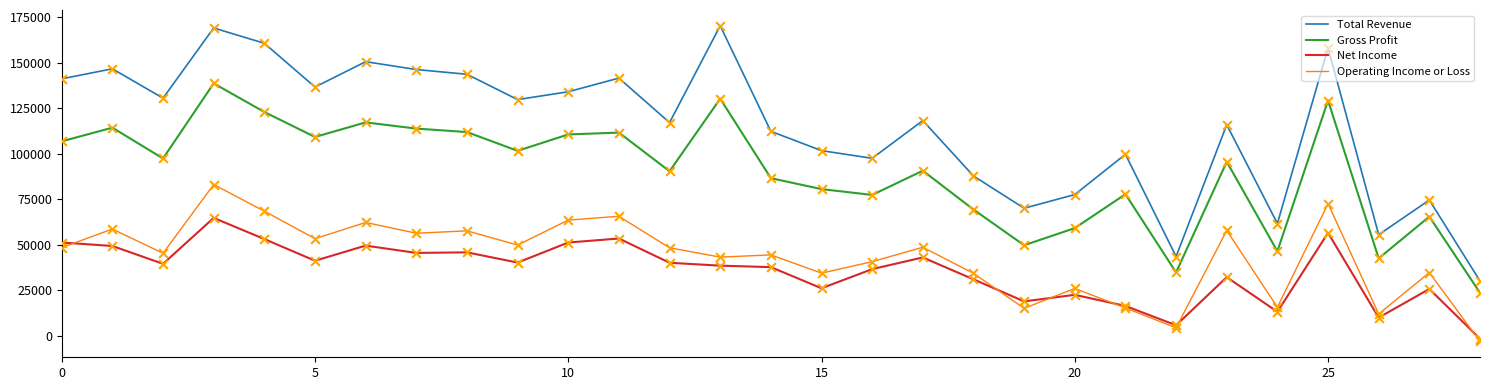

What are all the series names shown in the legend?

Total Revenue, Gross Profit, Net Income, Operating Income or Loss